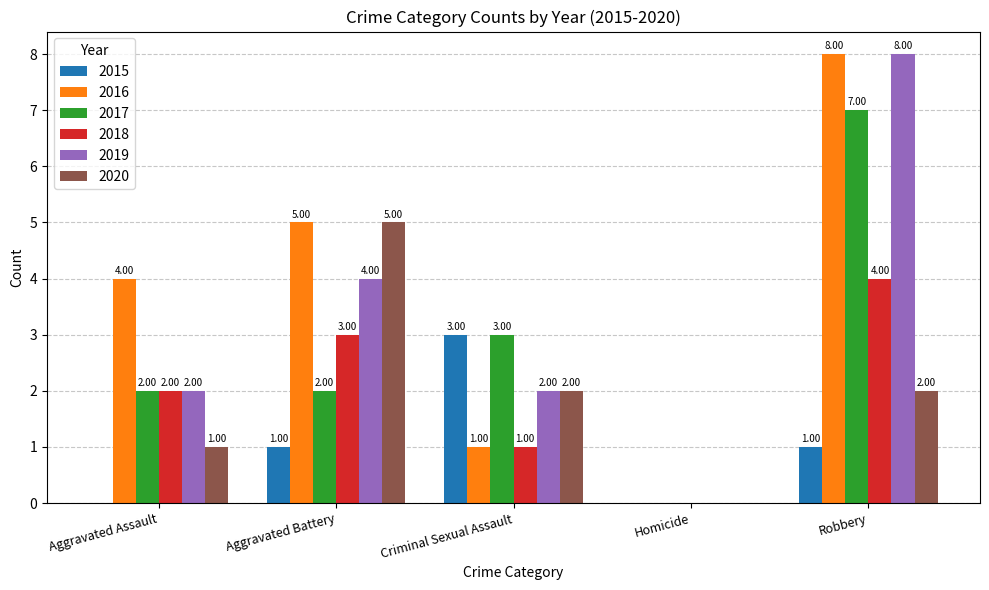

At which category is the sum across all series the highest?

Robbery